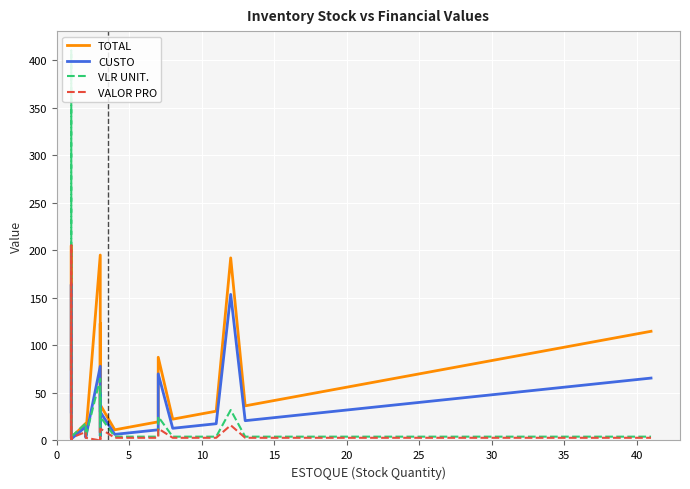

The value of CUSTO at 0 is 41.4. True or false?

False